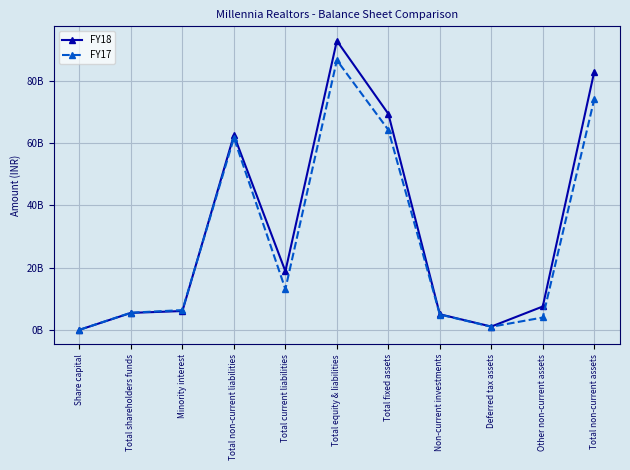

The FY17 series shows 74024500000 at Total non-current assets. True or false?

True